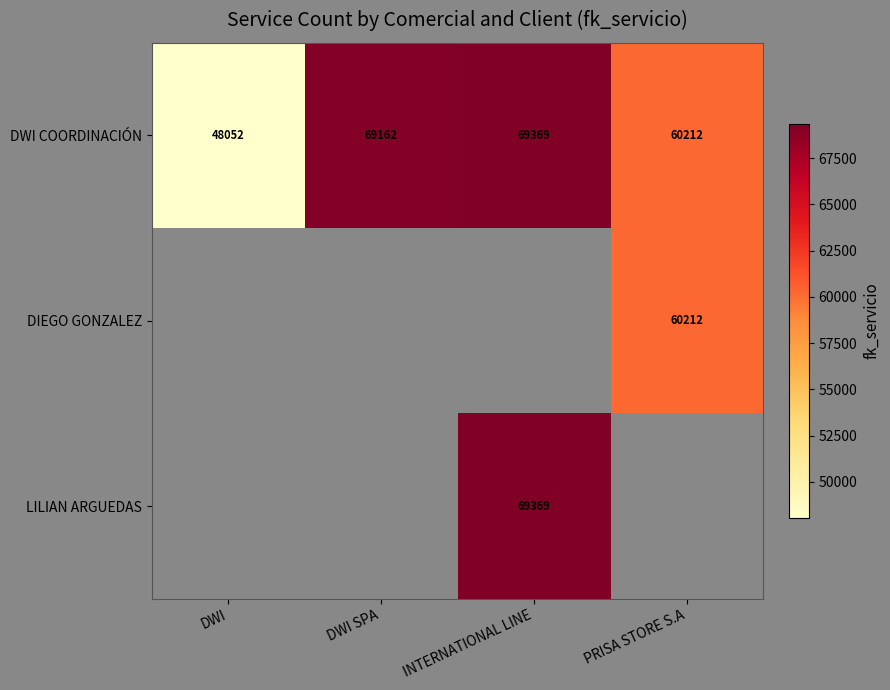

How many data points in DWI COORDINACIÓN are less than 69162?

2